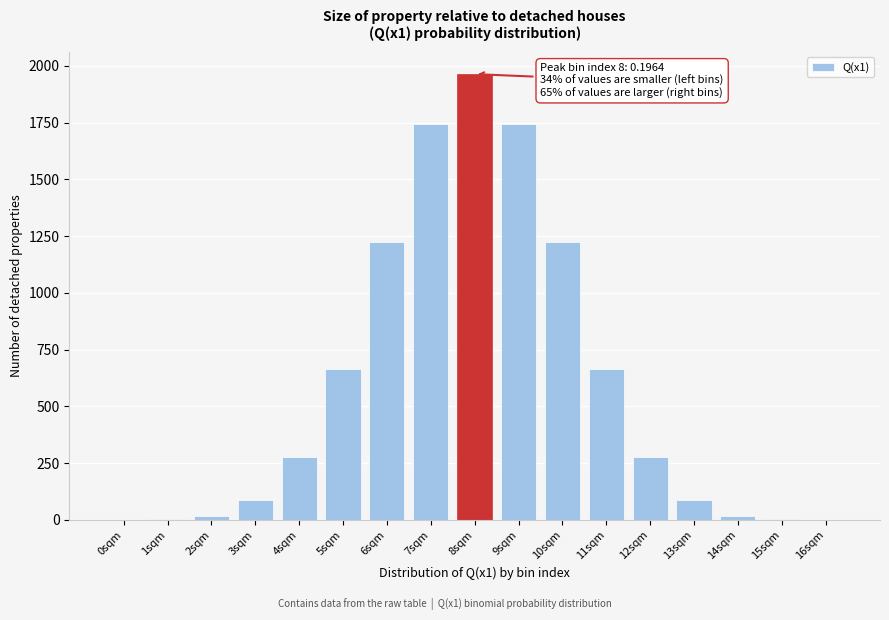

Between 6sqm and 4sqm, which is larger?

6sqm